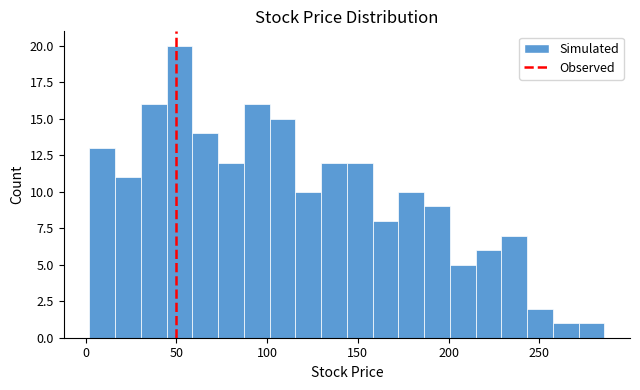

Around what value on the x-axis is the tallest bar? Give the approximate position of its centre, as read against the axis.

50